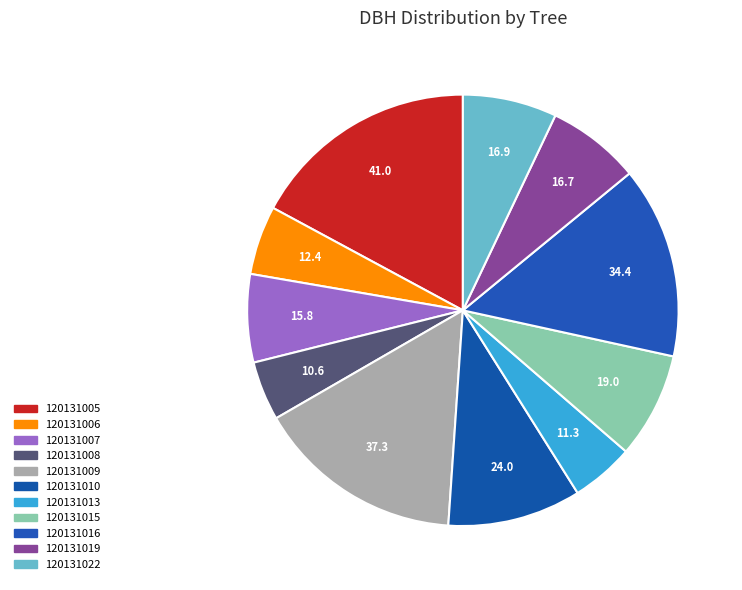

Count the number of slices in the pie.

11